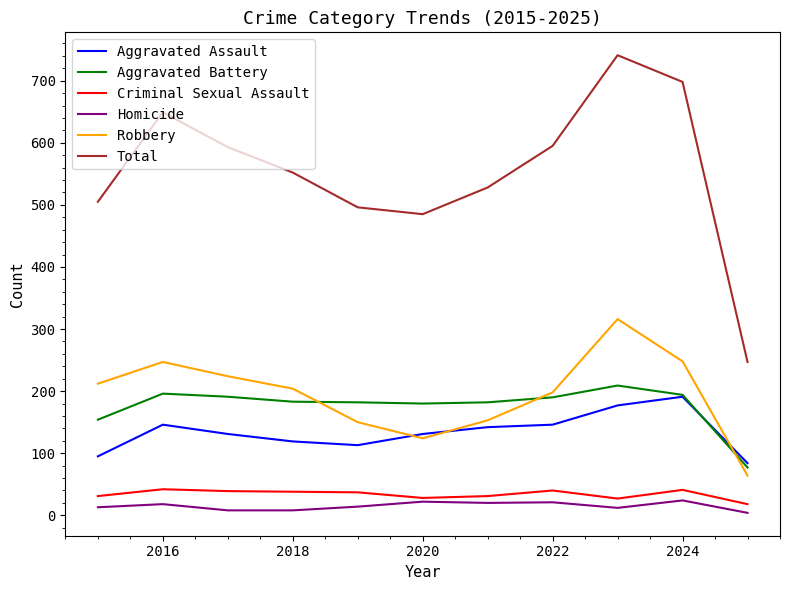

What is the highest value of the Criminal Sexual Assault series?

42